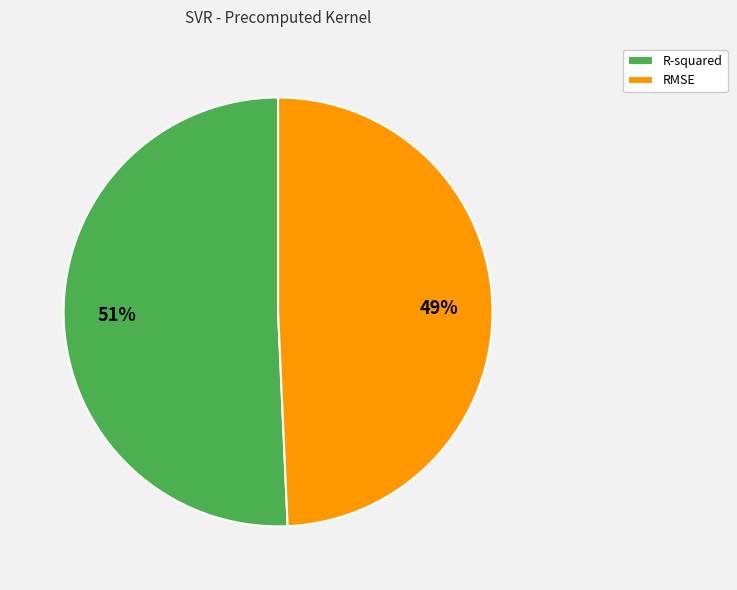

Is there any slice that represents more than half of the pie?

Yes